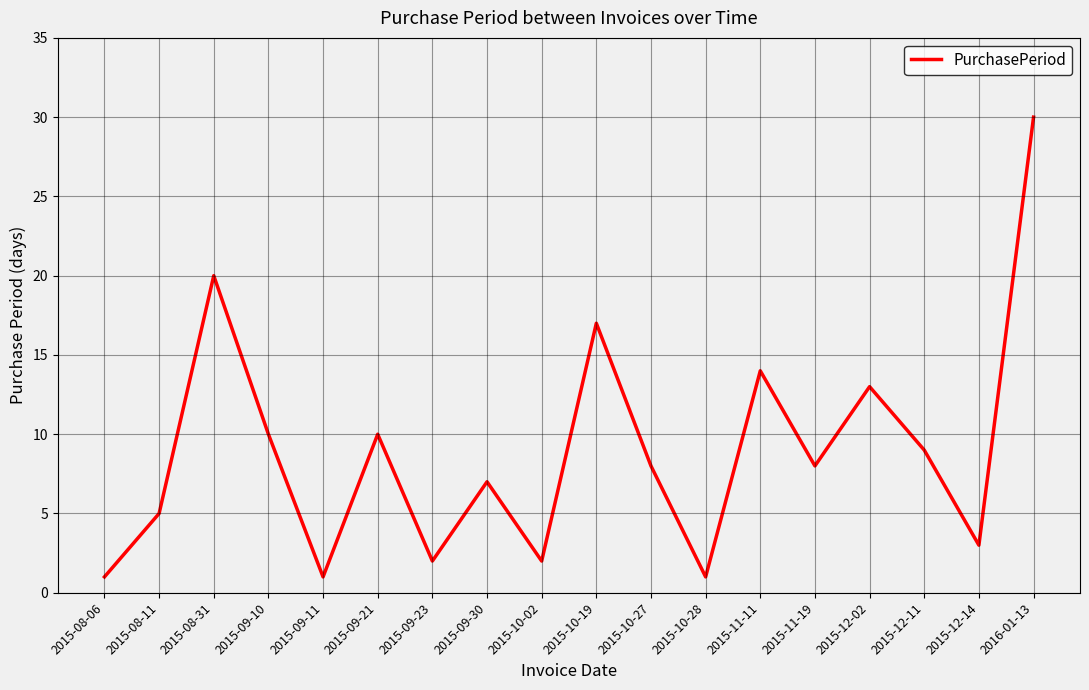

What is the greatest value displayed?

30